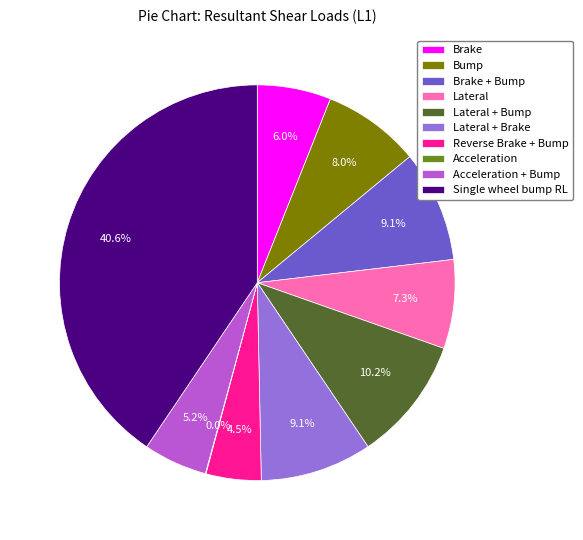

Is there a majority slice in this chart?

No